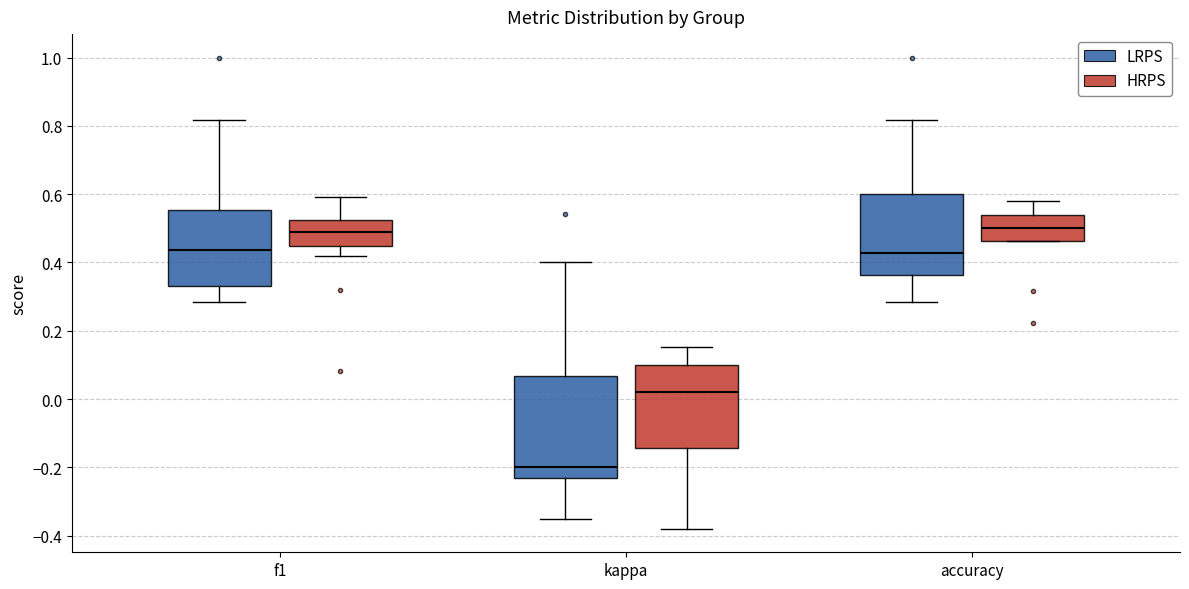

Reading left to right, transcribe this box plot: for each box, give where its median line is, the range the box spans, and where its two whiskers end, as read against the y-axis. The values are not printed on the chart, so give them approximately, as read against the axis.

f1 (LRPS): median 0.44, box 0.34 to 0.56, whiskers 0.28 to 0.82
f1 (HRPS): median 0.48, box 0.44 to 0.52, whiskers 0.42 to 0.60
kappa (LRPS): median -0.20, box -0.24 to 0.06, whiskers -0.36 to 0.40
kappa (HRPS): median 0.02, box -0.14 to 0.10, whiskers -0.38 to 0.16
accuracy (LRPS): median 0.42, box 0.36 to 0.60, whiskers 0.28 to 0.82
accuracy (HRPS): median 0.50, box 0.46 to 0.54, whiskers 0.46 to 0.58